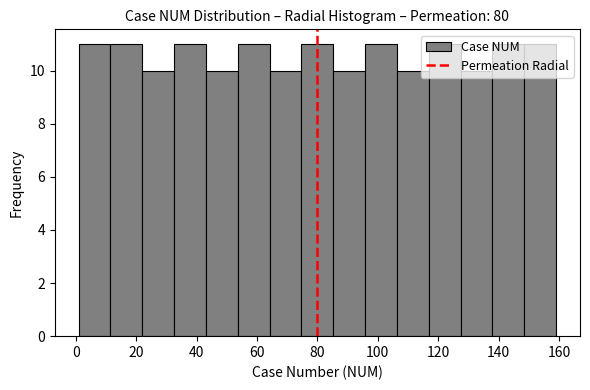

Reading left to right, transcribe this chart: for each bar, give the range it covers on the x-axis and its height. Neither the bar edges nor the heights are printed on the chart, so give them approximately, as read against the axes.

2 to 12: 11
12 to 22: 11
22 to 32: 10
32 to 44: 11
44 to 54: 10
54 to 64: 11
64 to 74: 10
74 to 86: 11
86 to 96: 10
96 to 106: 11
106 to 116: 10
116 to 128: 11
128 to 138: 10
138 to 148: 11
148 to 160: 11